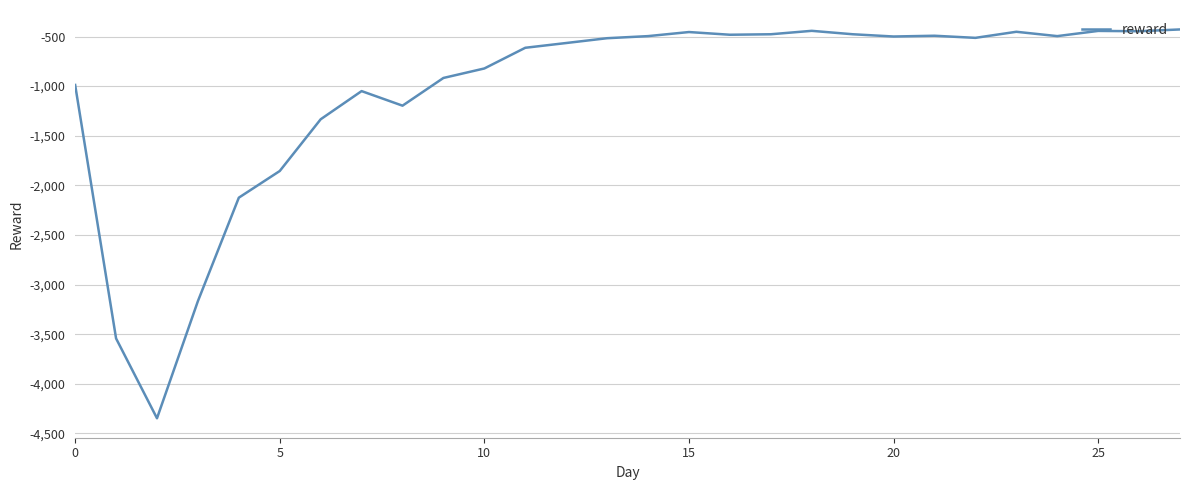

True or false: the data has more than 1 interior local peaks.

True